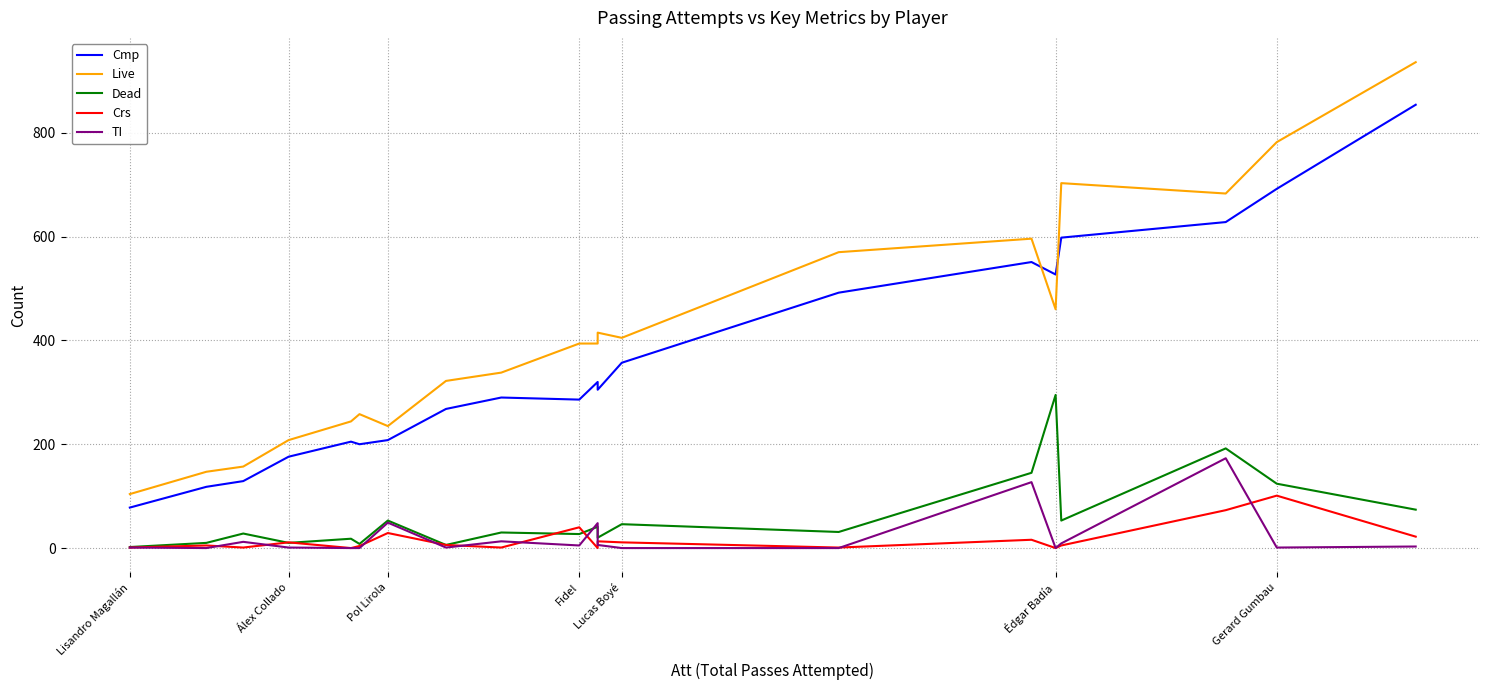

Rank the series by their maximum value, from lowest to highest.

Crs, TI, Dead, Cmp, Live